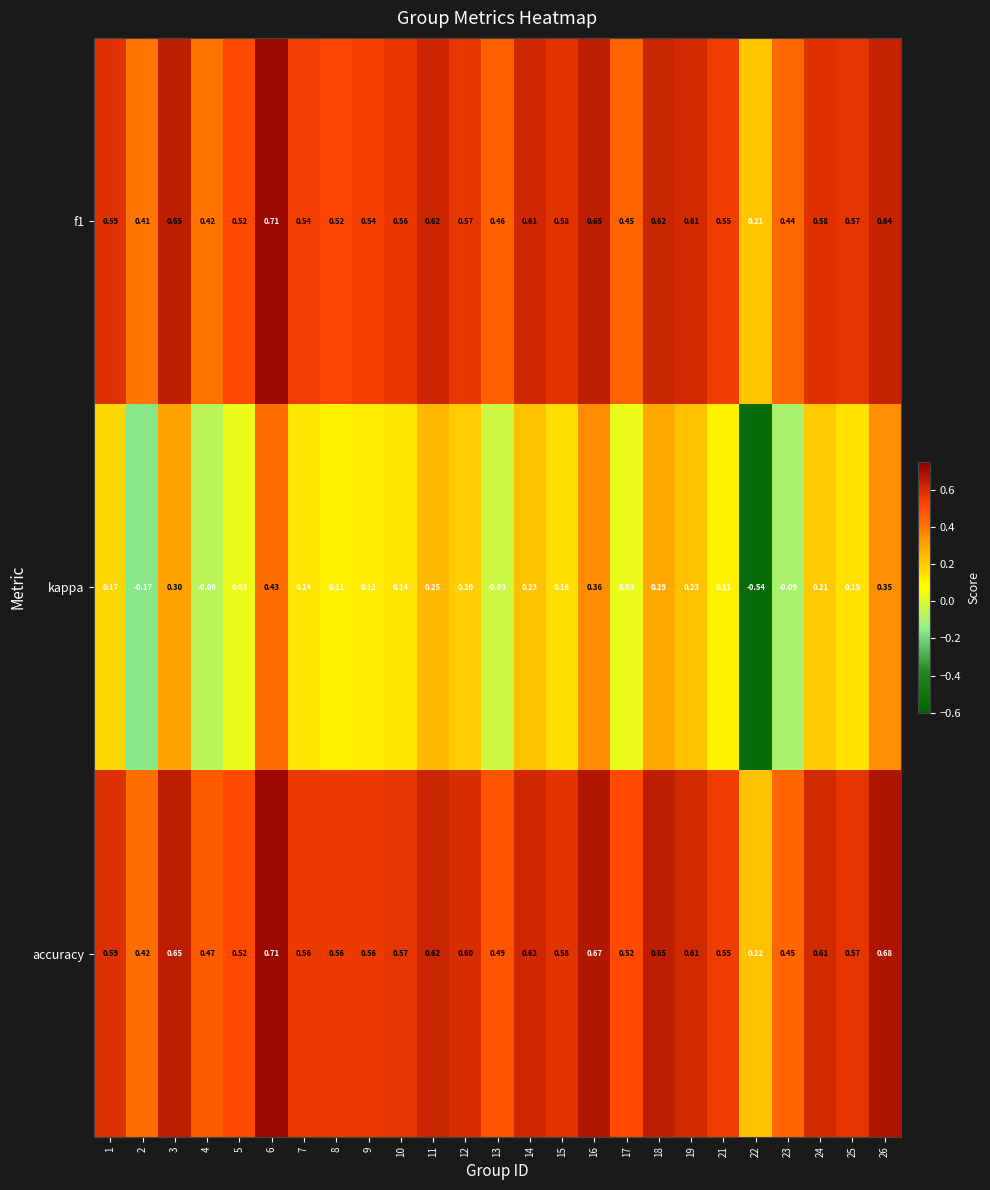

Which series has the largest total across all categories?

accuracy